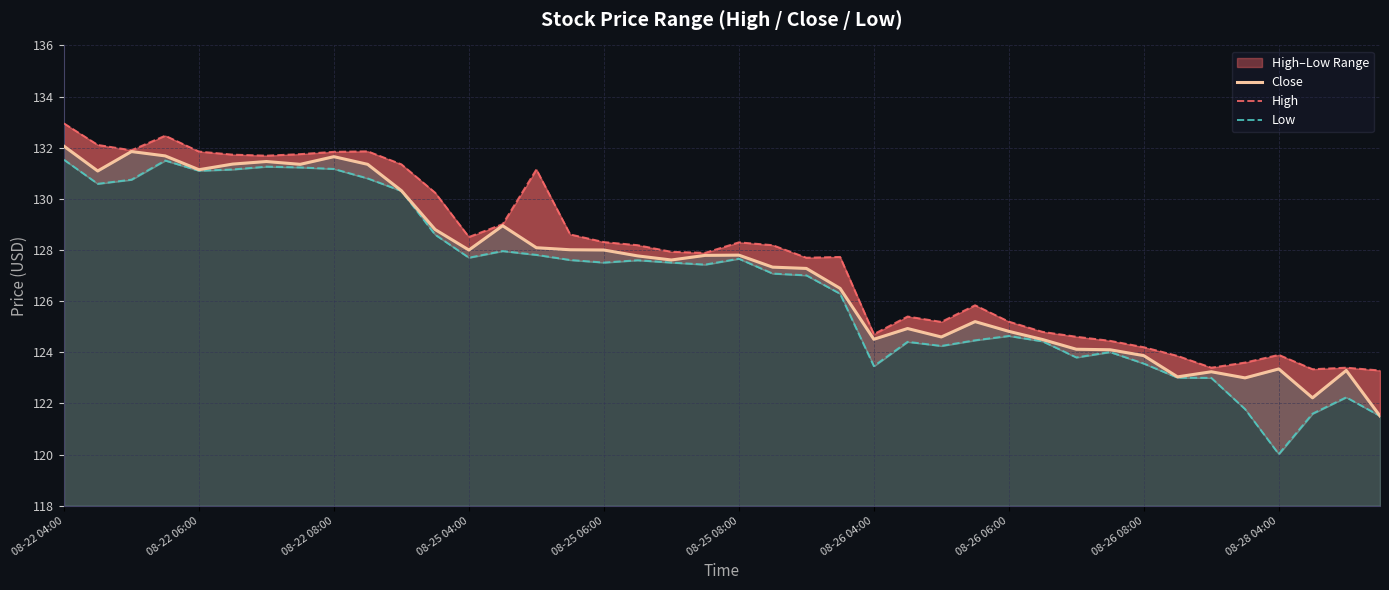

True or false: Low has more than 0 points higher than both neighbors.

True